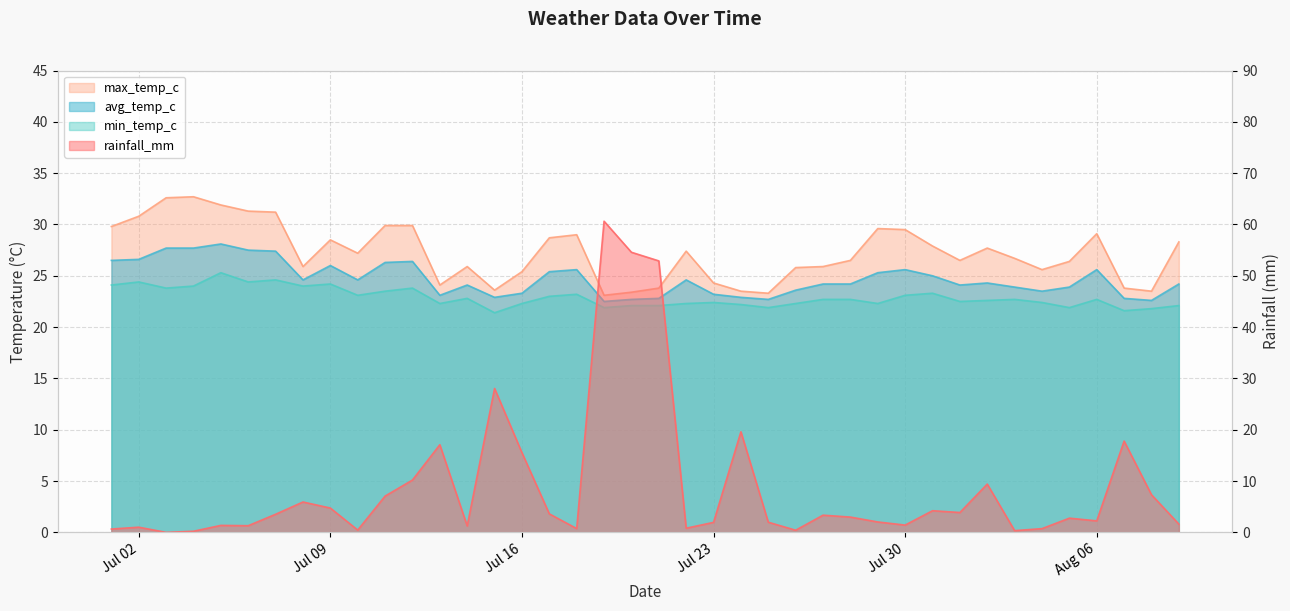

What is the value of the min_temp_c point at the 30th from the left?

23.1